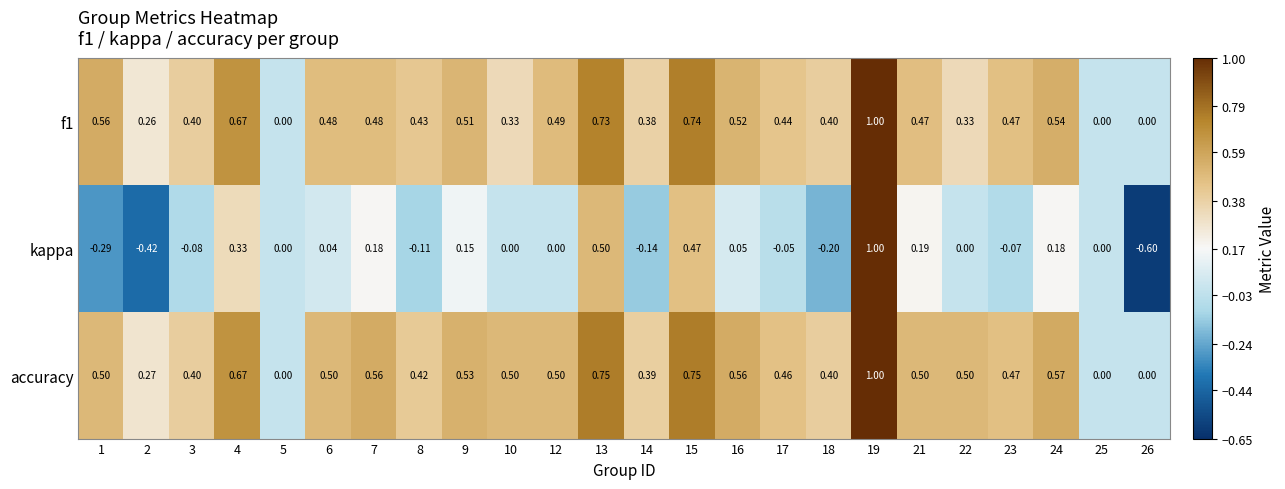

Which series has the largest range (max minus min)?

kappa